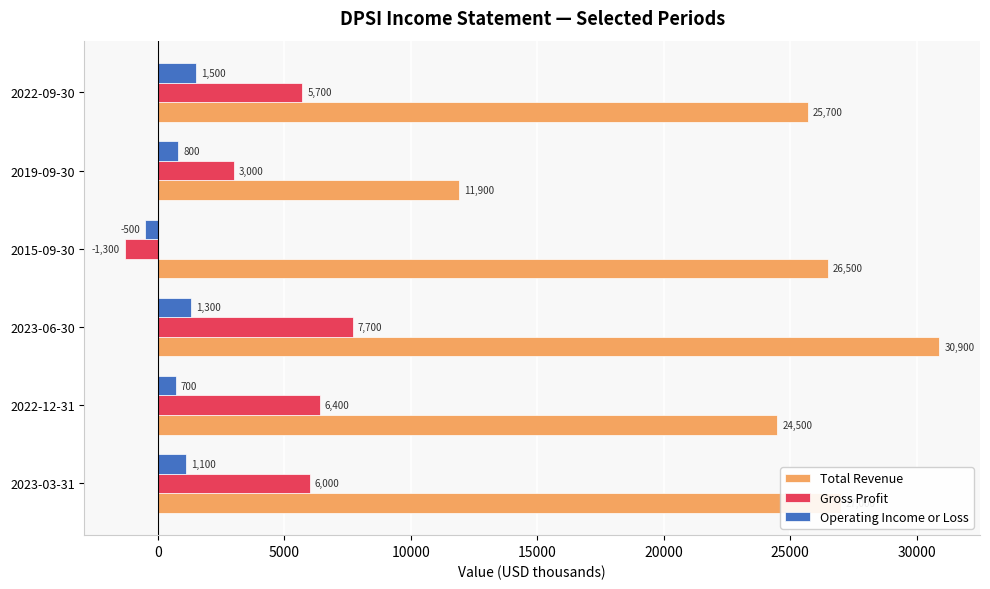

How many values in Gross Profit are above zero?

5